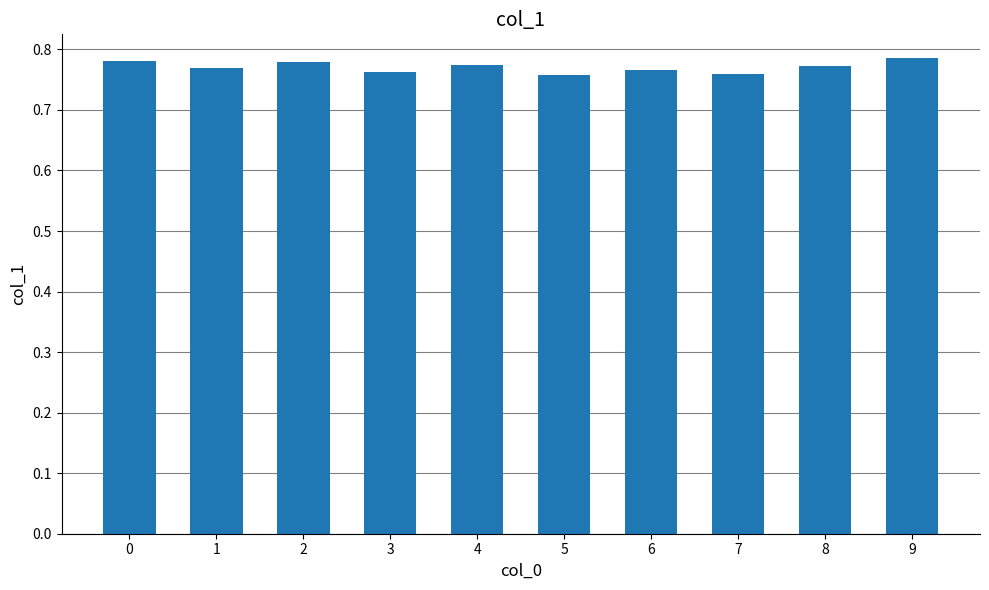

Does the chart contain any negative values?

No